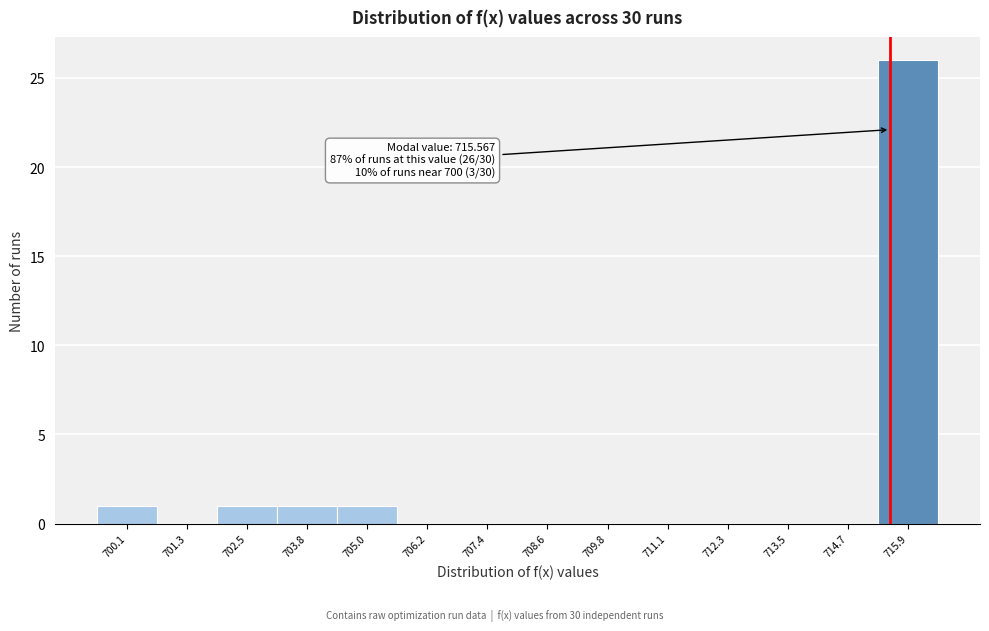

Which range on the x-axis has the tallest bar?

715.4 to 716.6